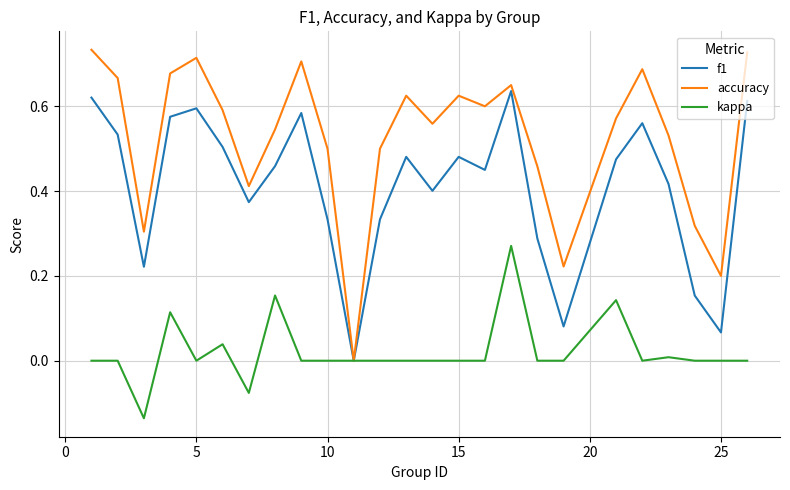

Which series has the widest spread of values?

accuracy